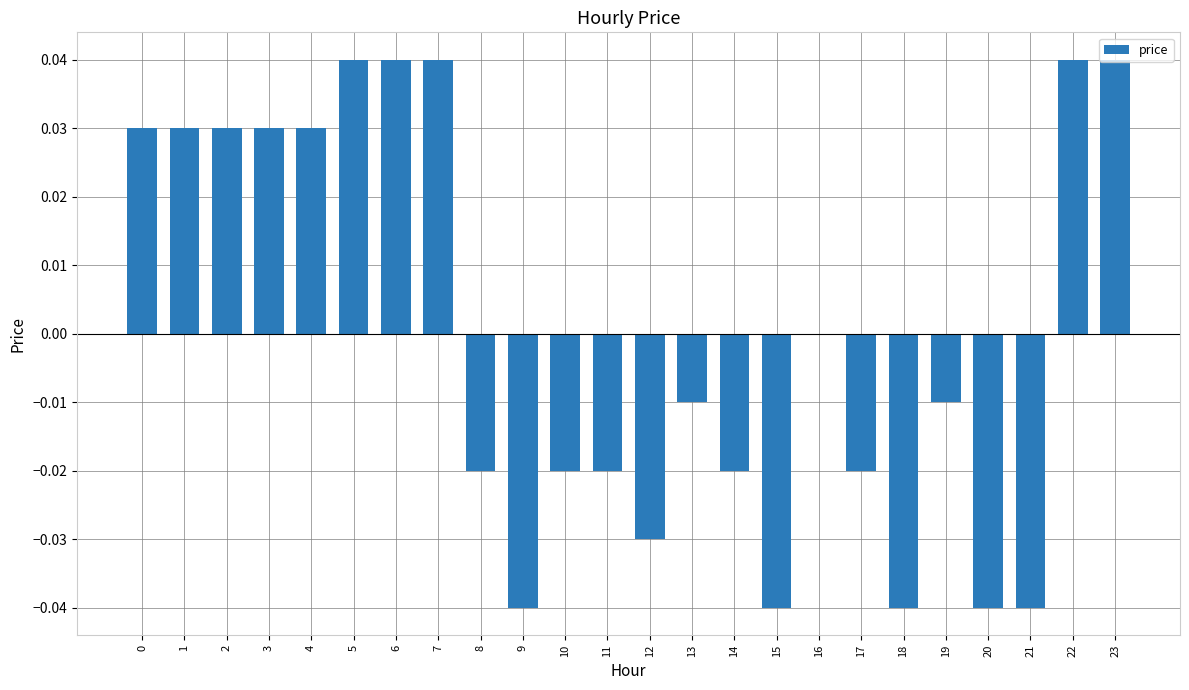

Which has a higher value, 17 or 13?

13